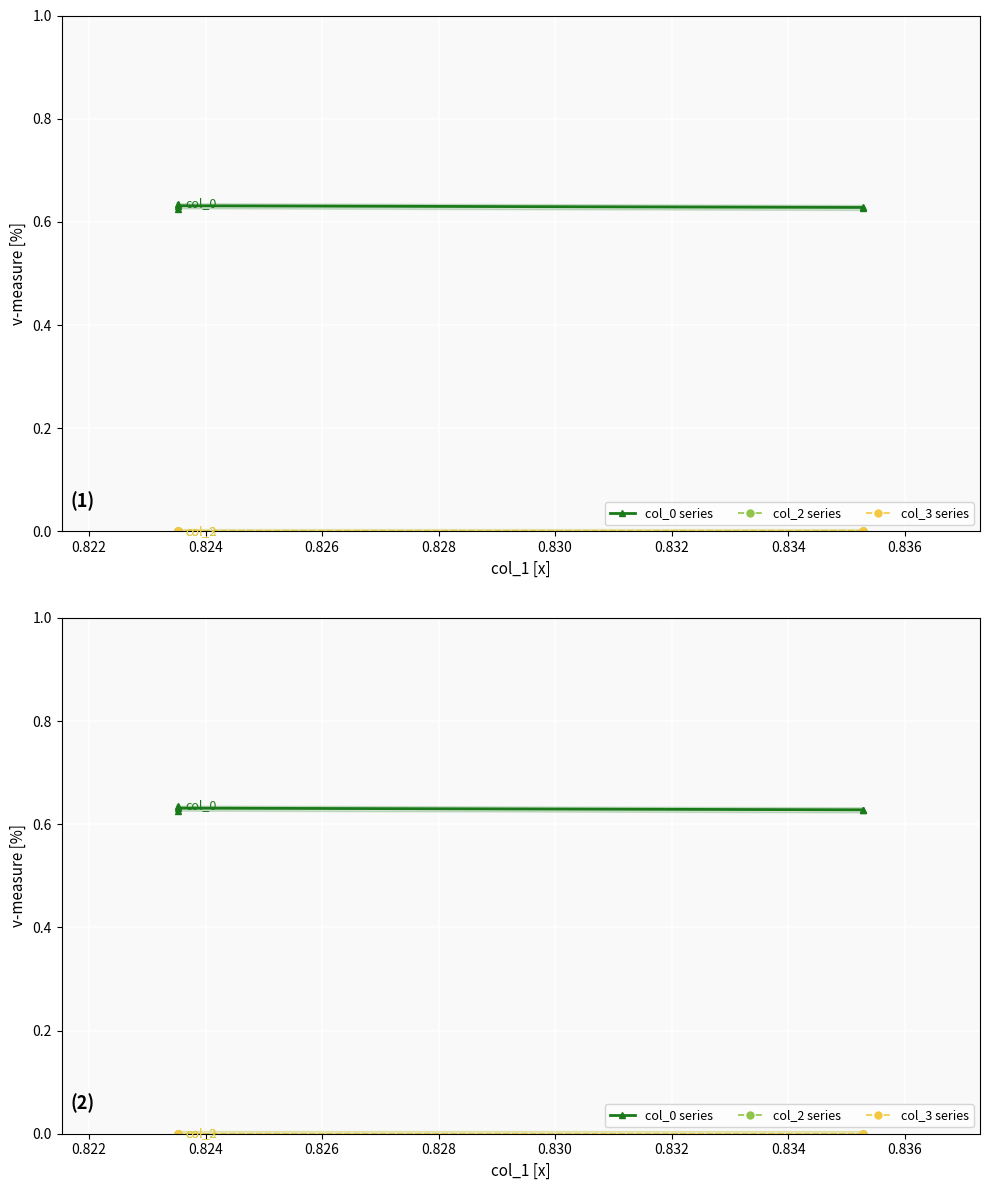

Which has a higher value, 0.824 or 0.828?

0.828